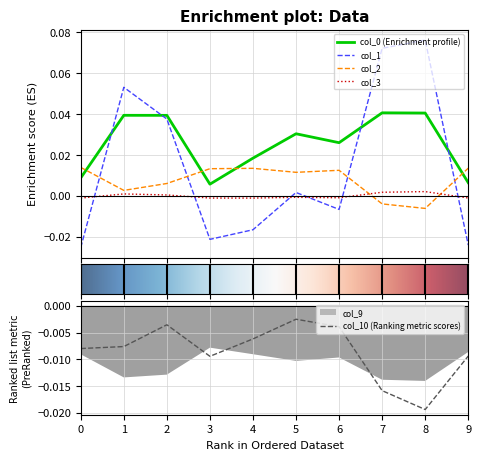

List the labels in order of col_0 value, largest first.

7, 8, 1, 2, 5, 6, 4, 0, 9, 3